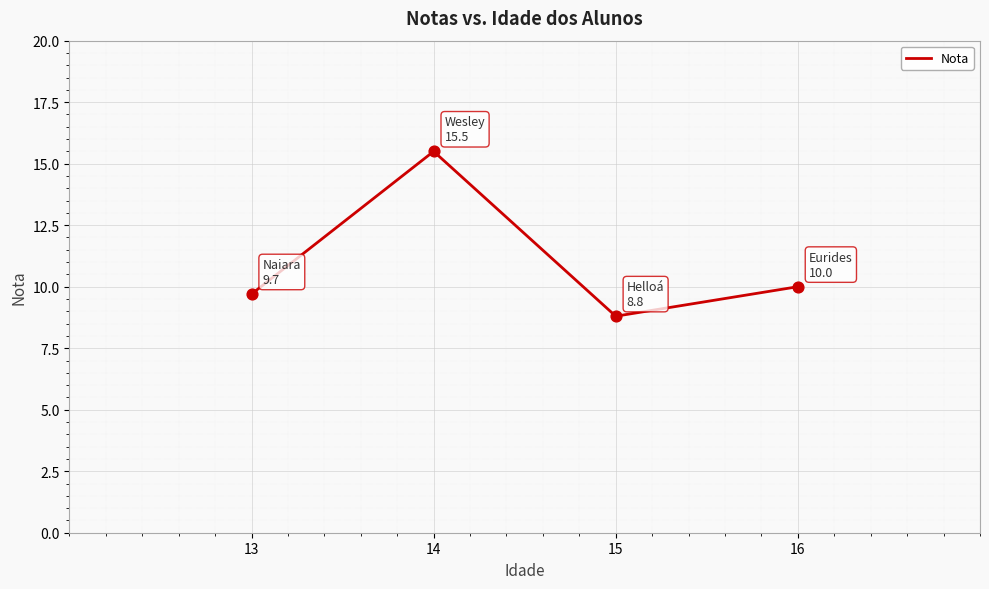

What is the ratio of the value at 15 to the value at 16?

0.9